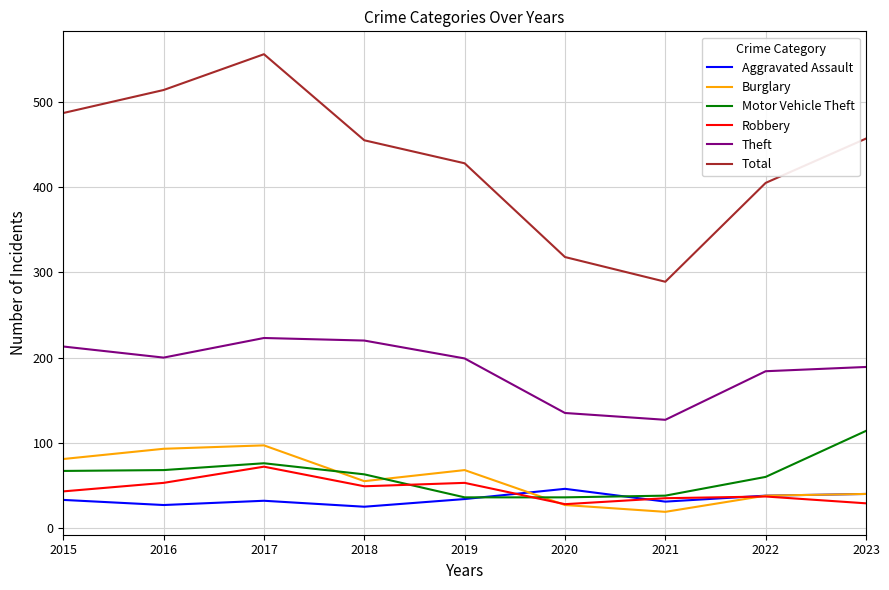

True or false: Theft and Aggravated Assault intersect in this chart.

False